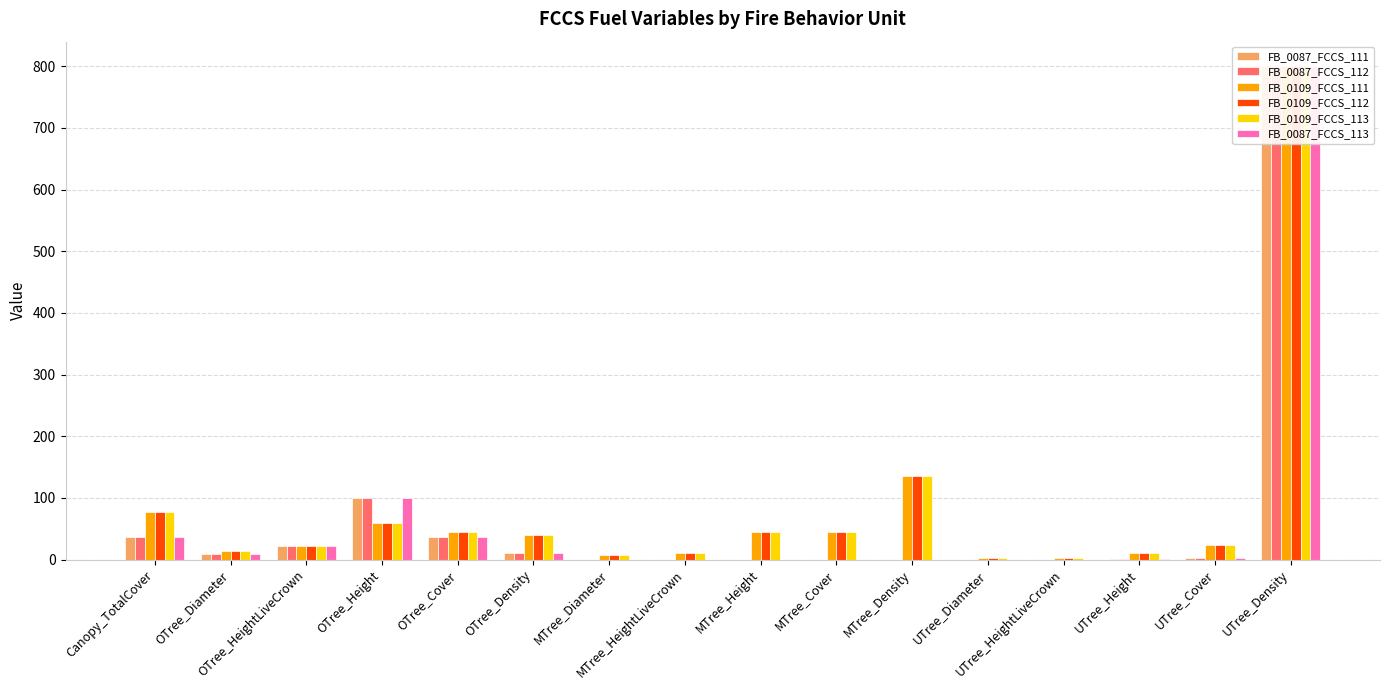

How many series are shown in this chart?

6